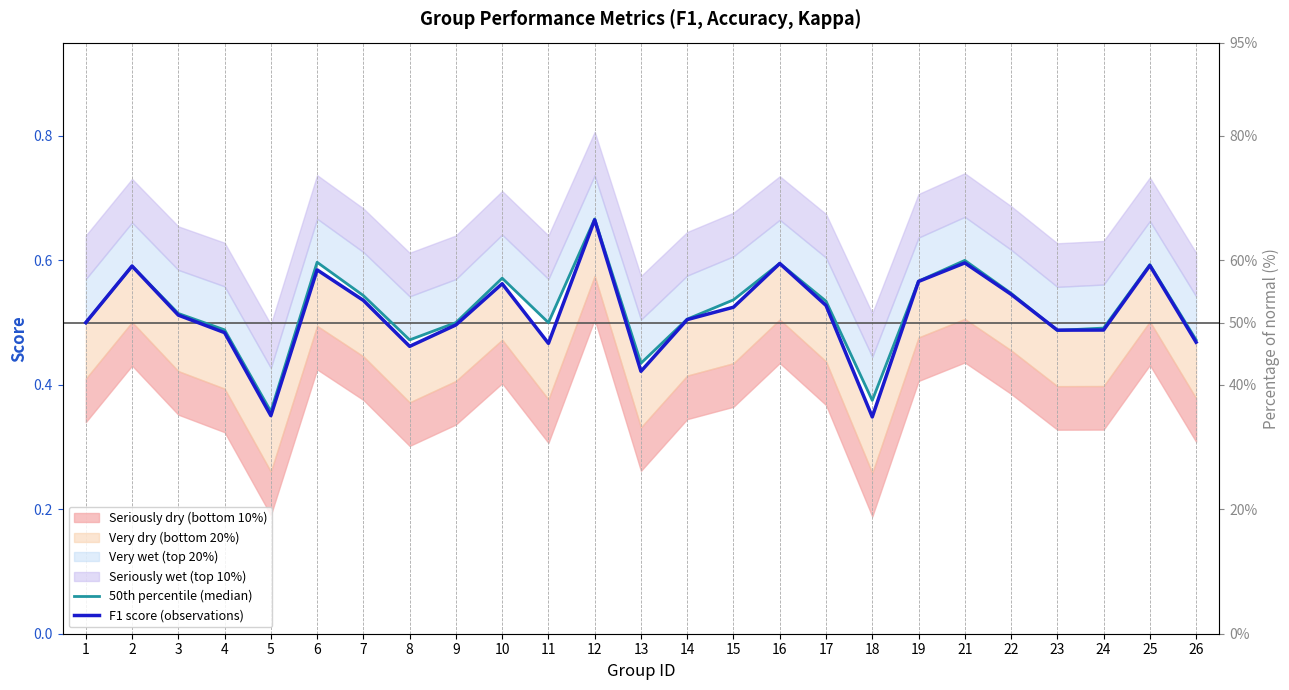

What is the difference between the second highest and minimum values in the F1 score (observations) series?

0.2